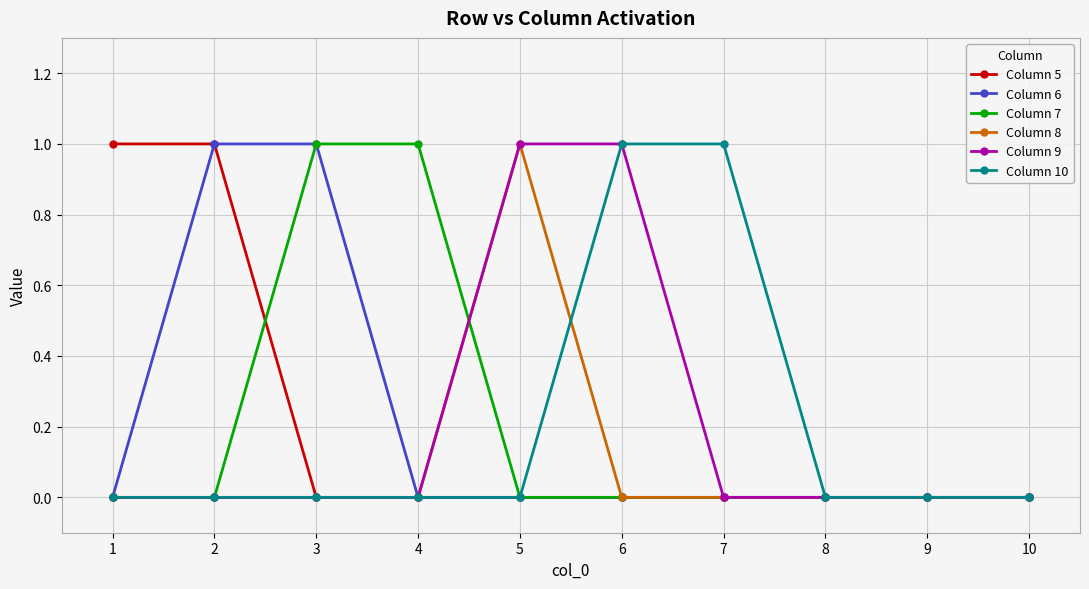

Does the chart display data point markers on the line(s)?

Yes